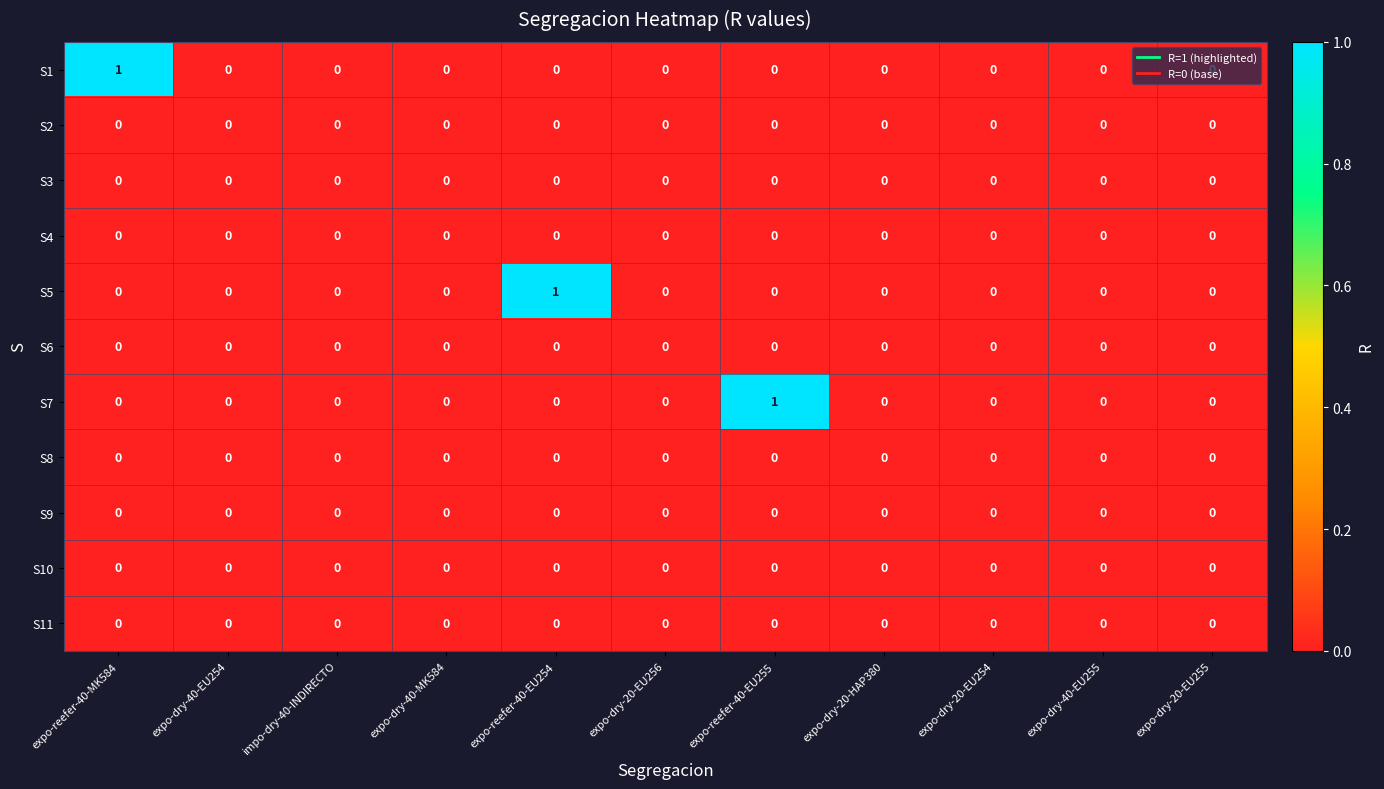

Is the value of S8 at expo-dry-20-EU254 greater than the value of S7 at expo-reefer-40-EU255?

No